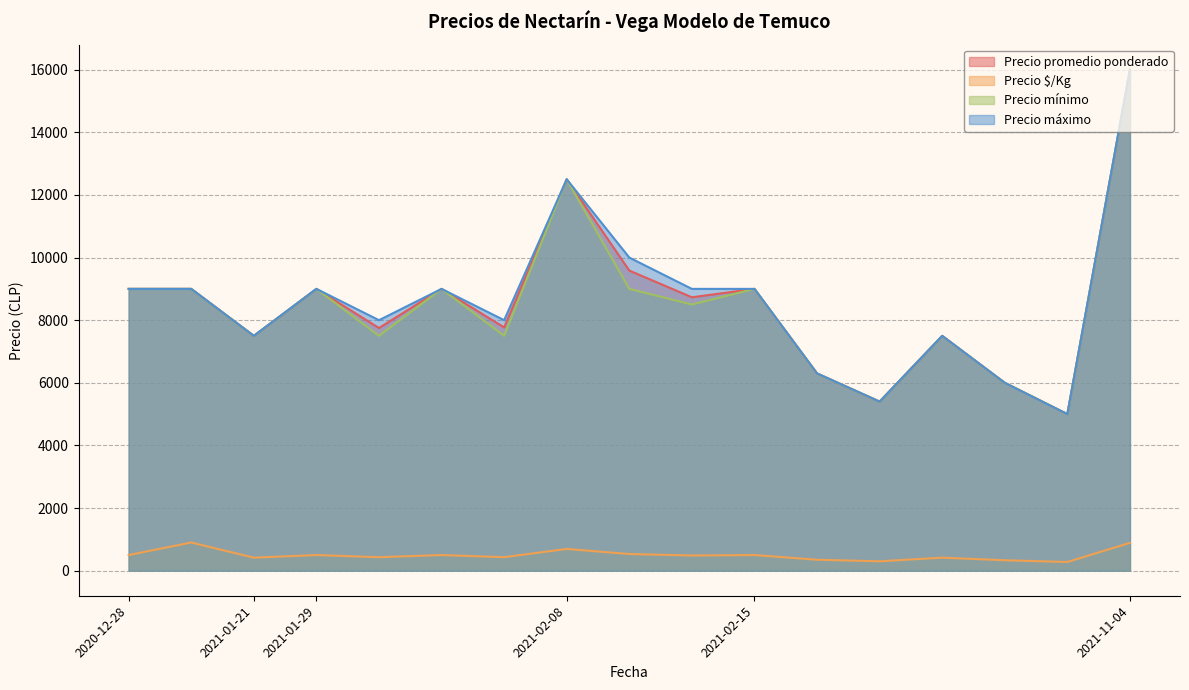

Does the chart display data point markers on the line(s)?

No